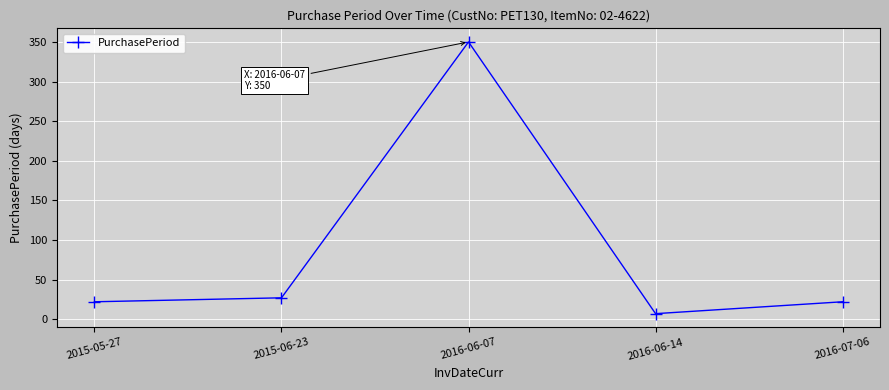

What is the difference between the maximum and minimum values?

343